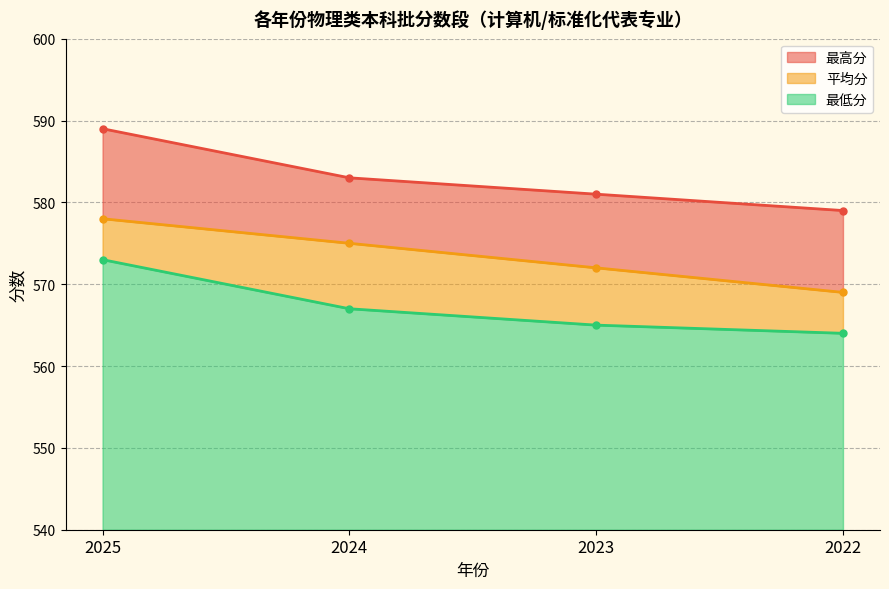

True or false: 平均分 and 最低分 intersect in this chart.

False